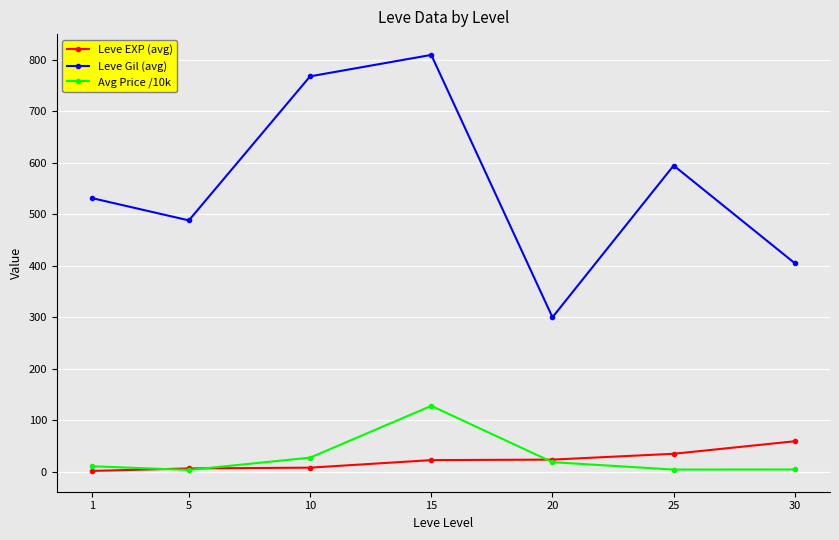

The Avg Price /10k series shows 227.1 at 15. True or false?

False